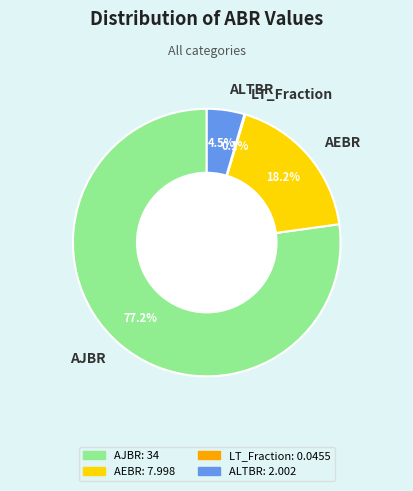

Which slice is the largest?

AJBR